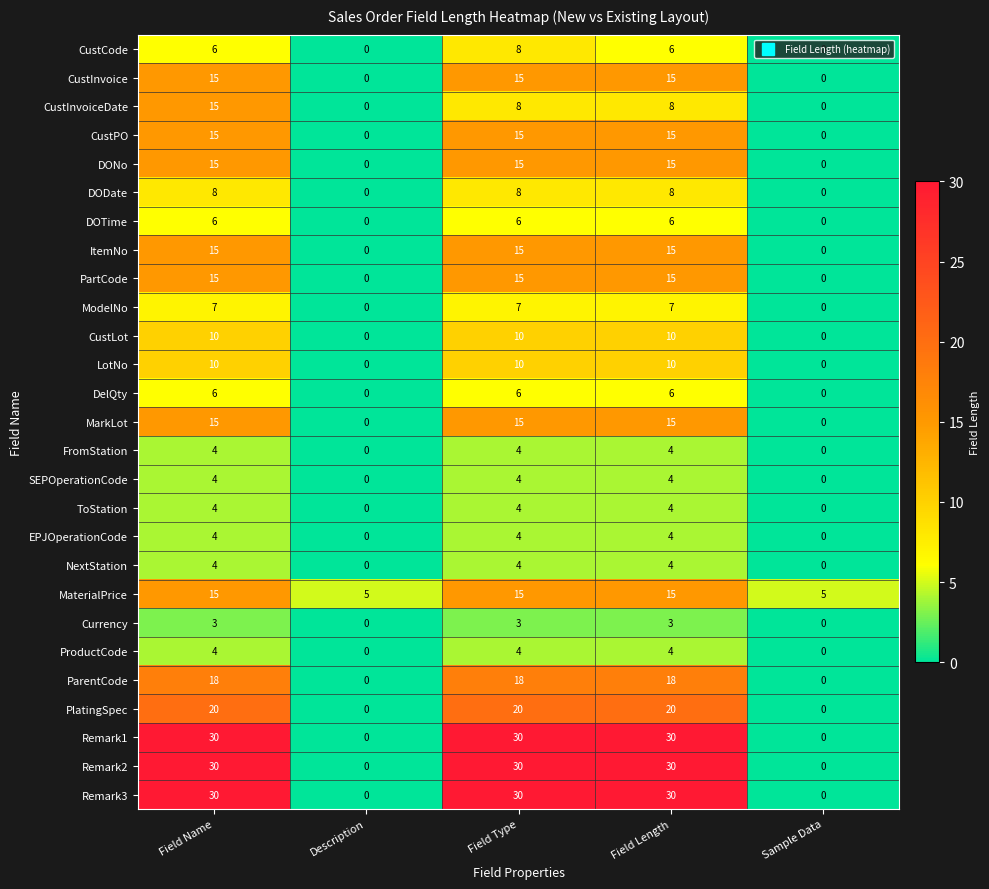

The value of EPJOperationCode at Field Type is 2. True or false?

False